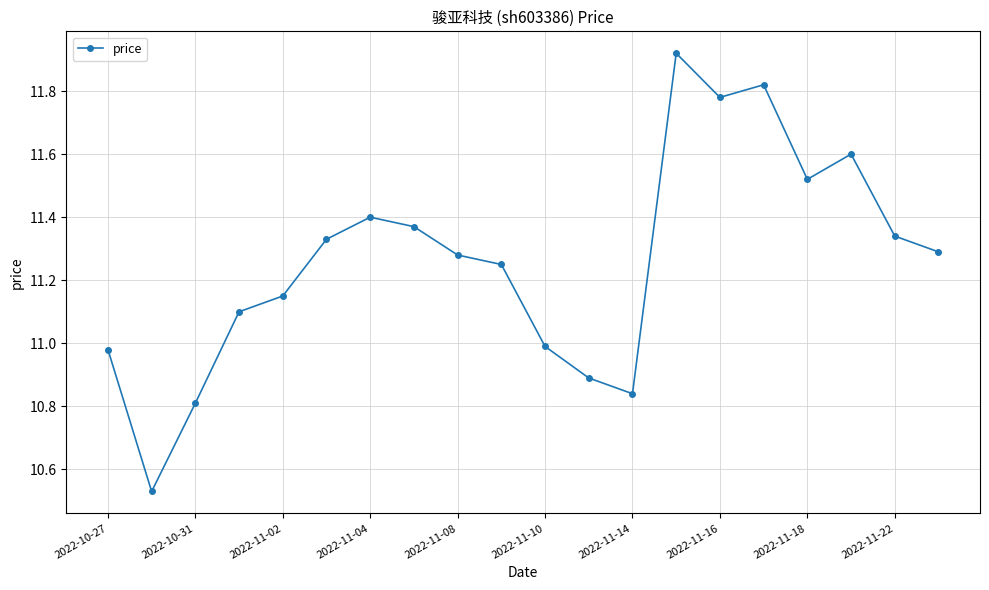

What is the sum of all values?

225.2